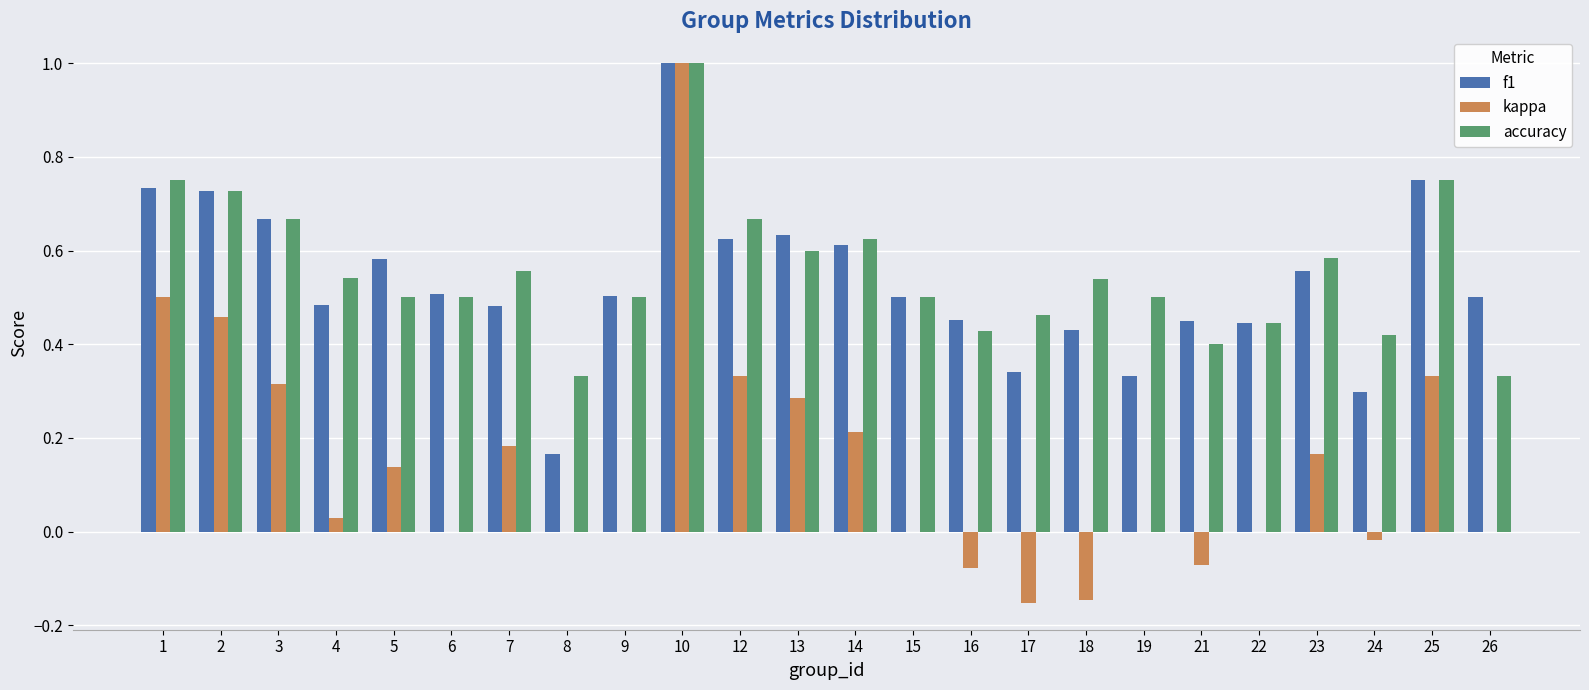

What is the sum of the accuracy values at 1 and 10?

1.8